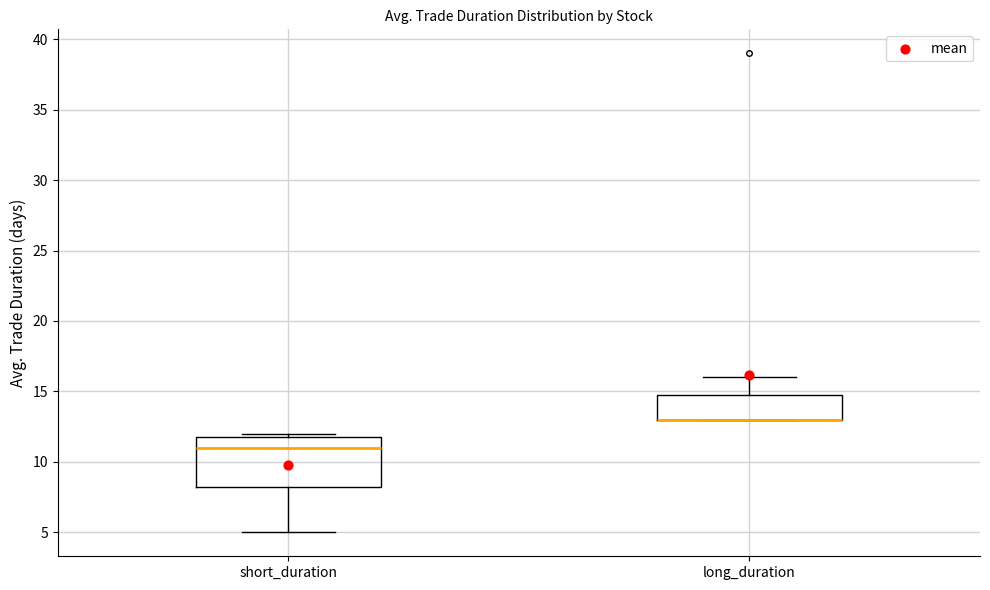

Comparing the boxes themselves (not the whiskers), which one is the tallest?

short_duration